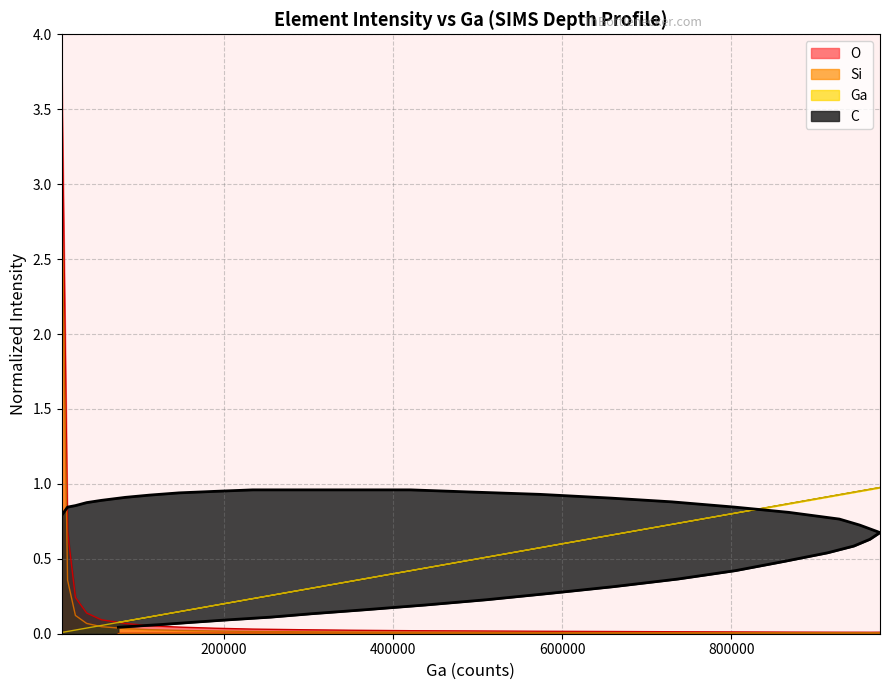

Rank the series by their maximum value, from lowest to highest.

C, Ga, Si, O